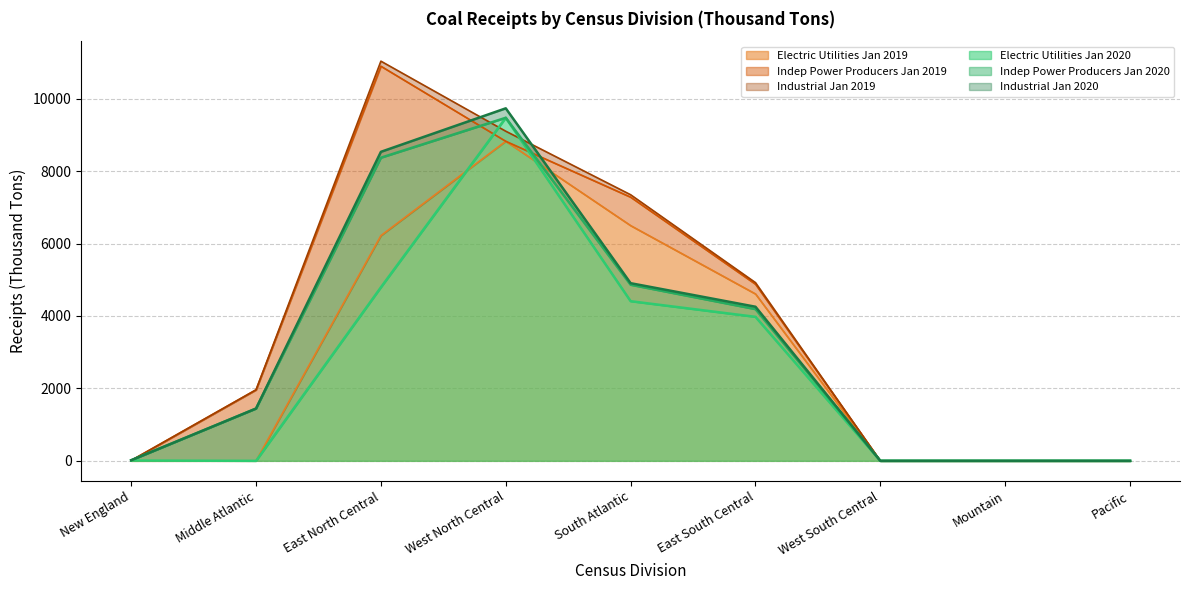

Is the value of Electric Utilities Jan 2020 at Pacific greater than the value of Electric Utilities Jan 2019 at East North Central?

No